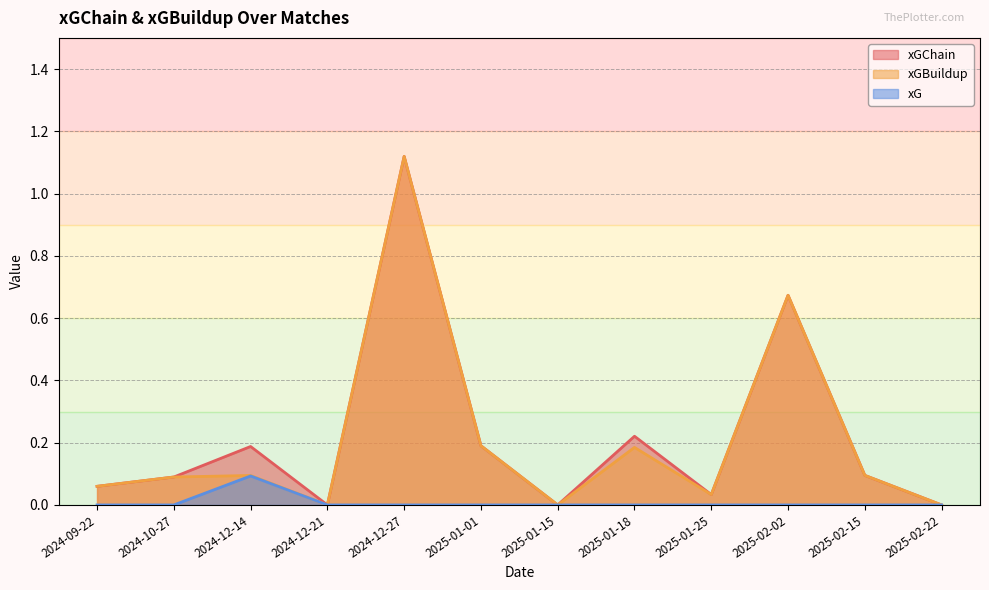

Reading left to right, transcribe all the data shown in this chart.

xGChain: 2024-09-22=0.1	2024-10-27=0.1	2024-12-14=0.2	2024-12-21=0.0	2024-12-27=1.1	2025-01-01=0.2	2025-01-15=0.0	2025-01-18=0.2	2025-01-25=0.0	2025-02-02=0.7	2025-02-15=0.1	2025-02-22=0.0
xGBuildup: 2024-09-22=0.1	2024-10-27=0.1	2024-12-14=0.1	2024-12-21=0.0	2024-12-27=1.1	2025-01-01=0.2	2025-01-15=0.0	2025-01-18=0.2	2025-01-25=0.0	2025-02-02=0.7	2025-02-15=0.1	2025-02-22=0.0
xG: 2024-09-22=0.0	2024-10-27=0.0	2024-12-14=0.1	2024-12-21=0.0	2024-12-27=0.0	2025-01-01=0.0	2025-01-15=0.0	2025-01-18=0.0	2025-01-25=0.0	2025-02-02=0.0	2025-02-15=0.0	2025-02-22=0.0